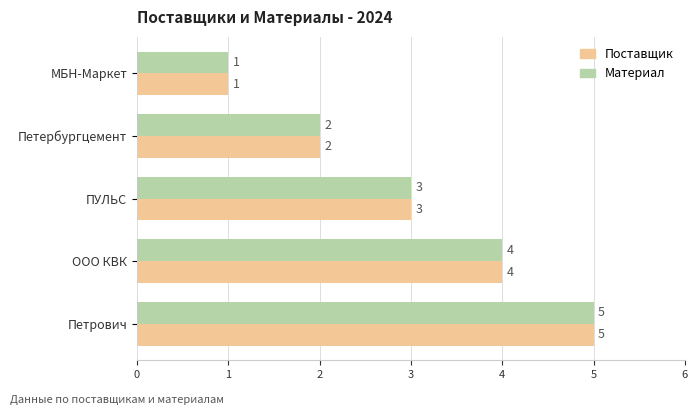

Is it true that Материал equals 1 at Петербургцемент?

False